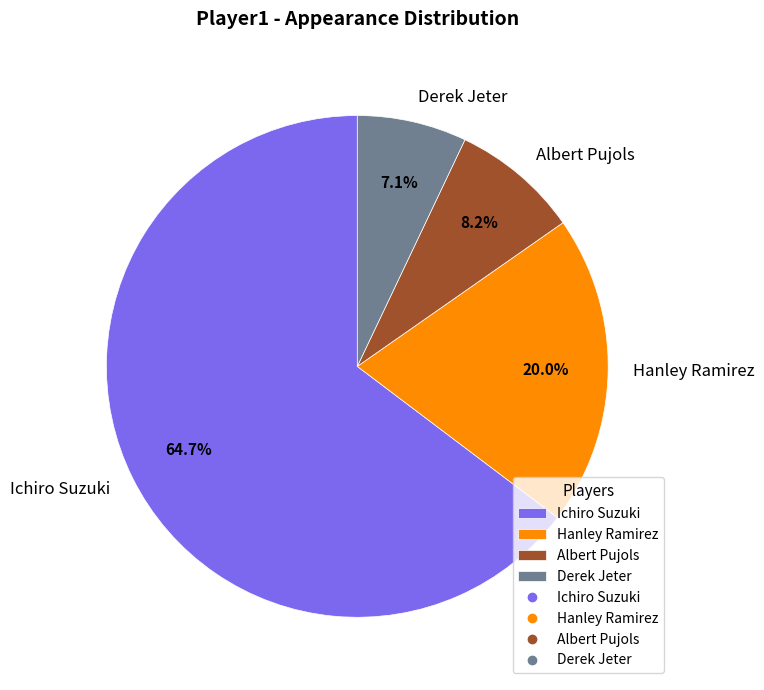

Rank the categories by value from highest to lowest.

Ichiro Suzuki, Hanley Ramirez, Albert Pujols, Derek Jeter